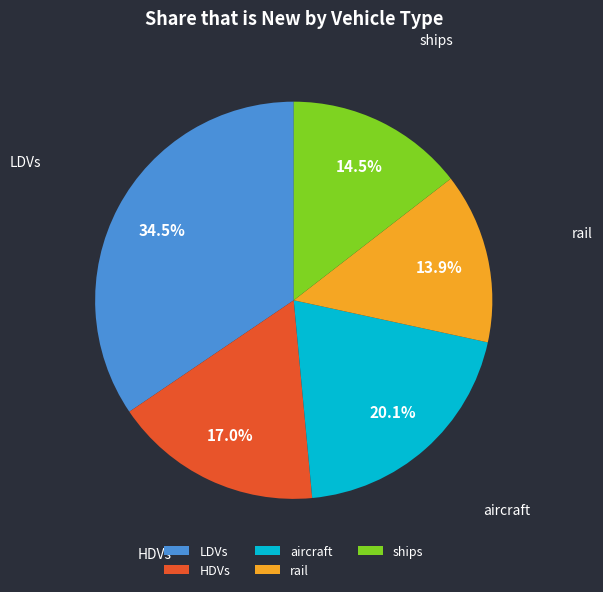

To the nearest percent, what is the difference between the ships and aircraft slice percentages?

6%